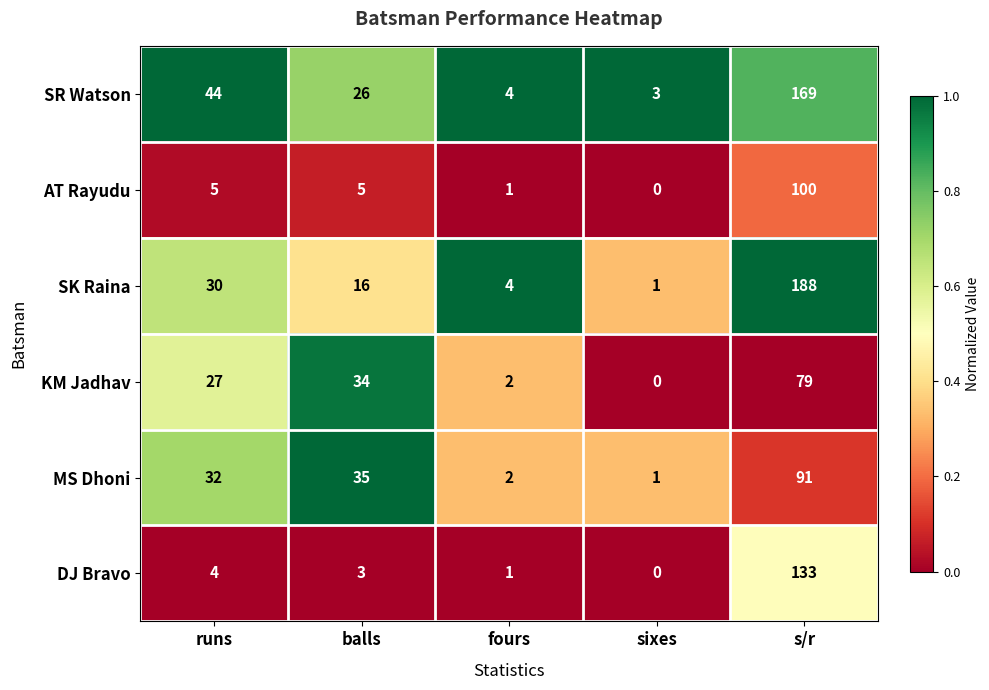

Which label corresponds to the smallest value in the chart?

sixes